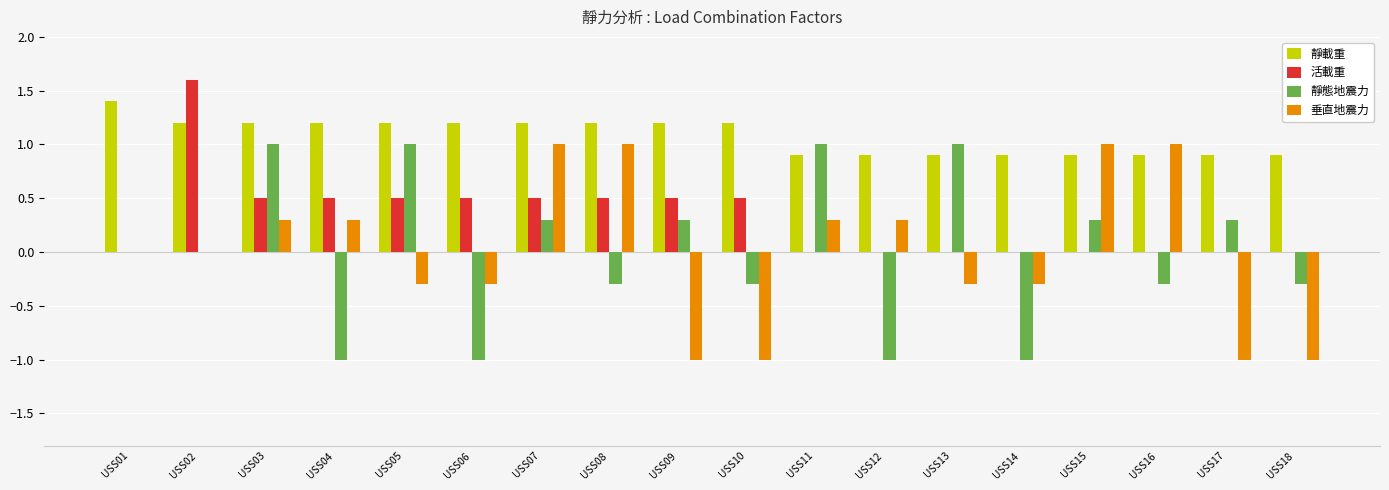

Reading left to right, list all the values displayed in this chart.

靜載重: 1.4	1.2	1.2	1.2	1.2	1.2	1.2	1.2	1.2	1.2	0.9	0.9	0.9	0.9	0.9	0.9	0.9	0.9
活載重: 0.0	1.6	0.5	0.5	0.5	0.5	0.5	0.5	0.5	0.5	0.0	0.0	0.0	0.0	0.0	0.0	0.0	0.0
靜態地震力: 0.0	0.0	1.0	-1.0	1.0	-1.0	0.3	-0.3	0.3	-0.3	1.0	-1.0	1.0	-1.0	0.3	-0.3	0.3	-0.3
垂直地震力: 0.0	0.0	0.3	0.3	-0.3	-0.3	1.0	1.0	-1.0	-1.0	0.3	0.3	-0.3	-0.3	1.0	1.0	-1.0	-1.0